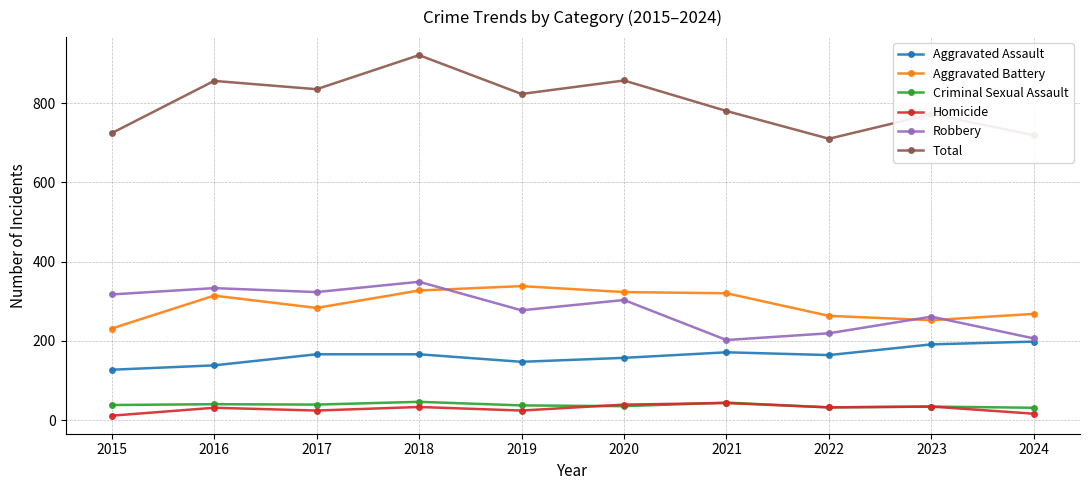

What is the greatest value displayed?

921